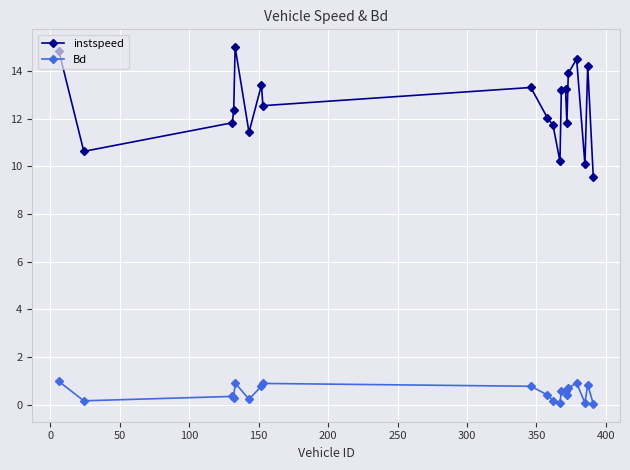

List the series in order of their peak value, highest first.

instspeed, Bd